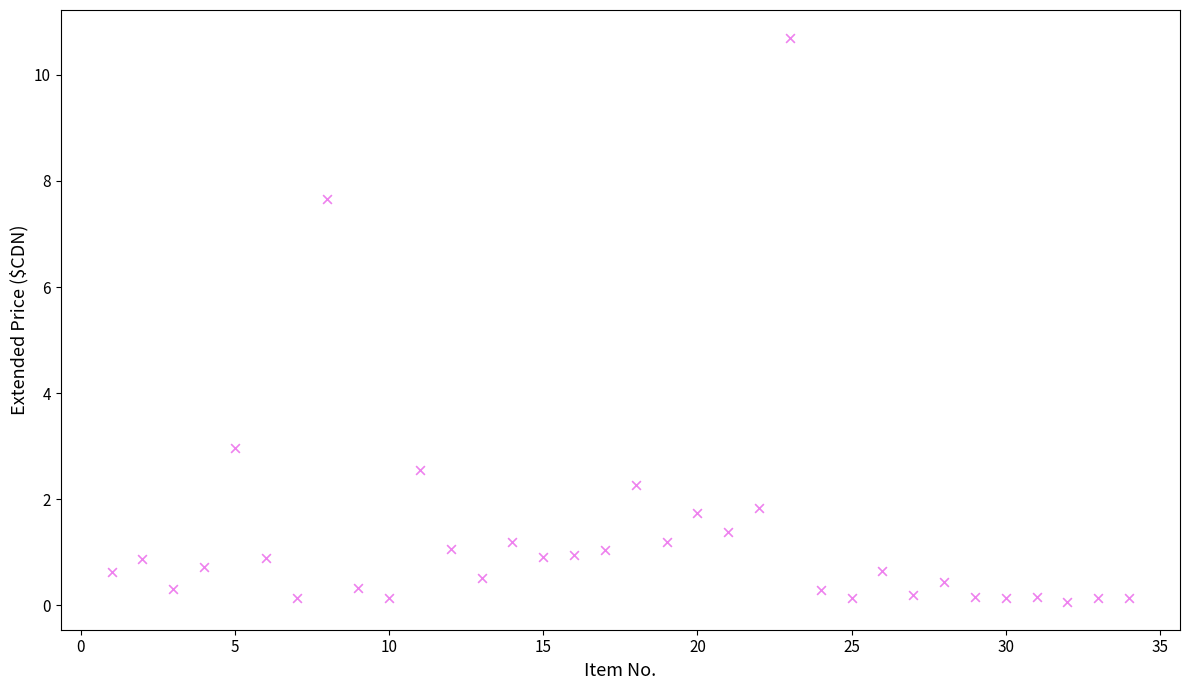

What Y value in the scatter plot is closest to 5?

3.0